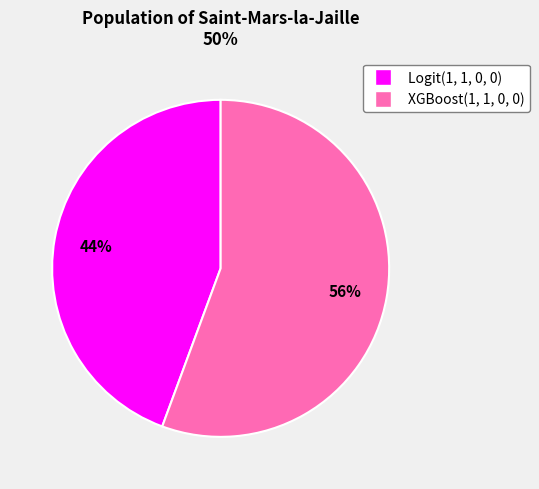

Which has a higher value, XGBoost(1, 1, 0, 0) or Logit(1, 1, 0, 0)?

XGBoost(1, 1, 0, 0)